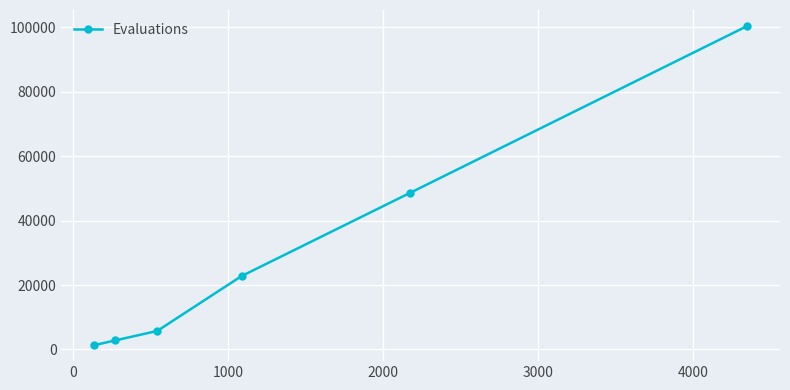

True or false: there are more than 0 points higher than both neighbors.

False